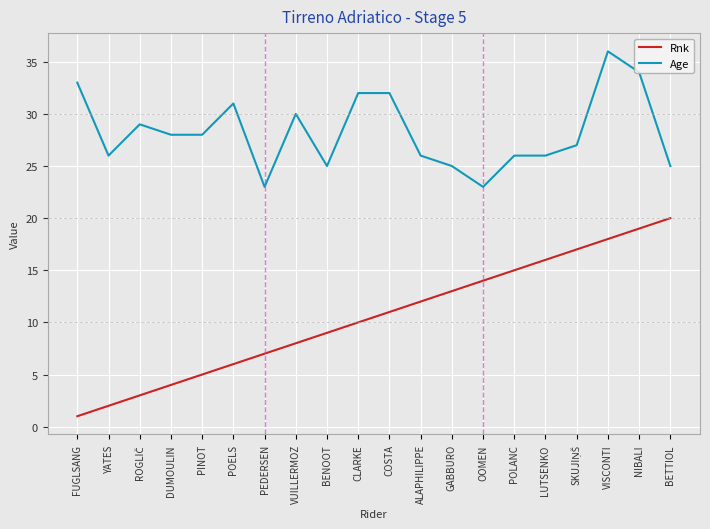

What position from the right is OOMEN?

7